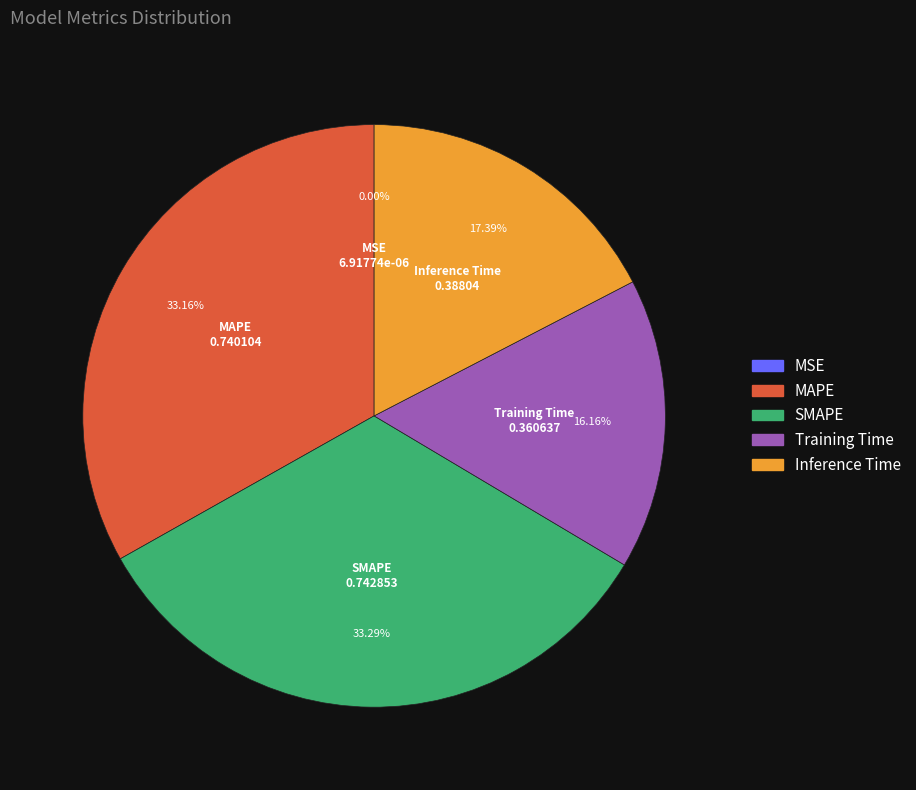

The MAPE slice represents 33% of the pie. True or false?

True